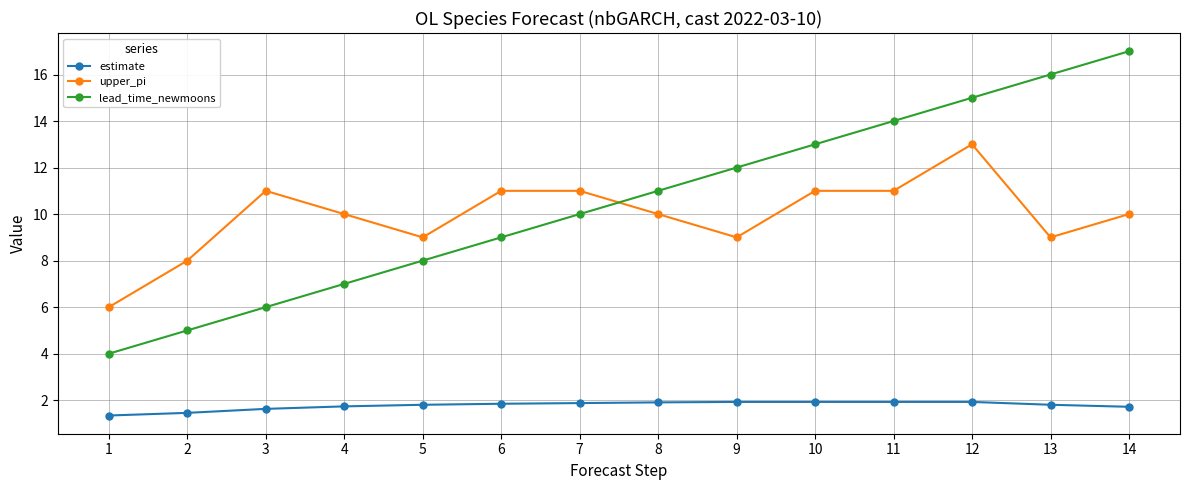

What is the smallest value displayed?

1.3